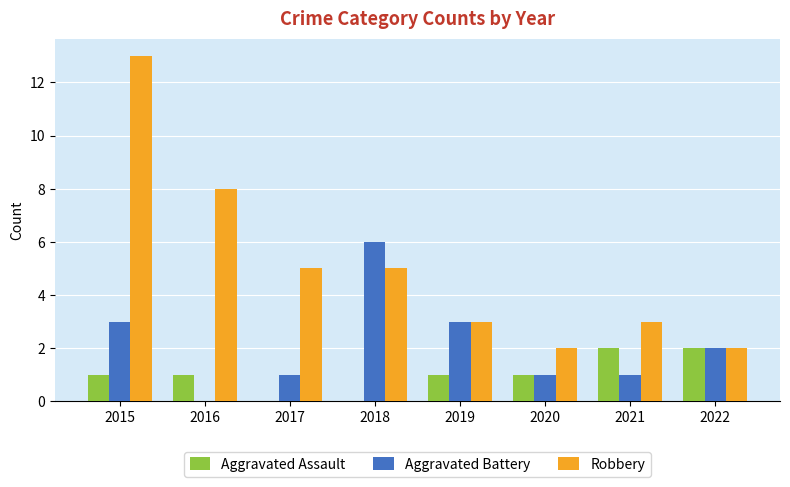

At which label is Robbery closest to 7?

2016